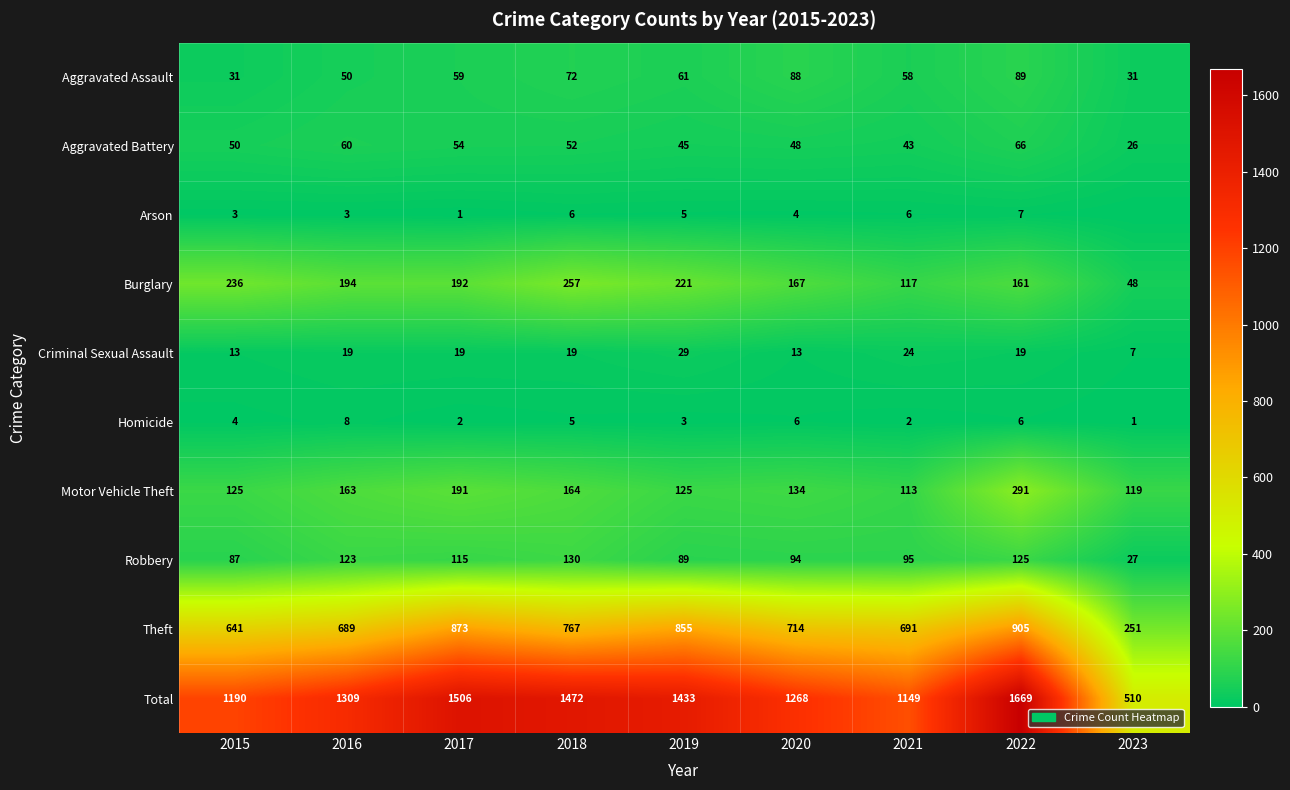

What is the sum of the Aggravated Battery values at 2016 and 2023?

86